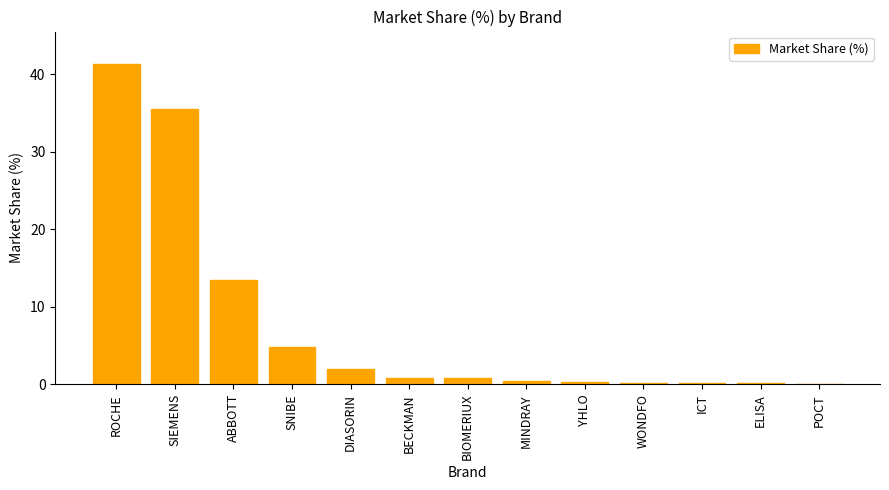

Between ROCHE and SIEMENS, which is larger?

ROCHE